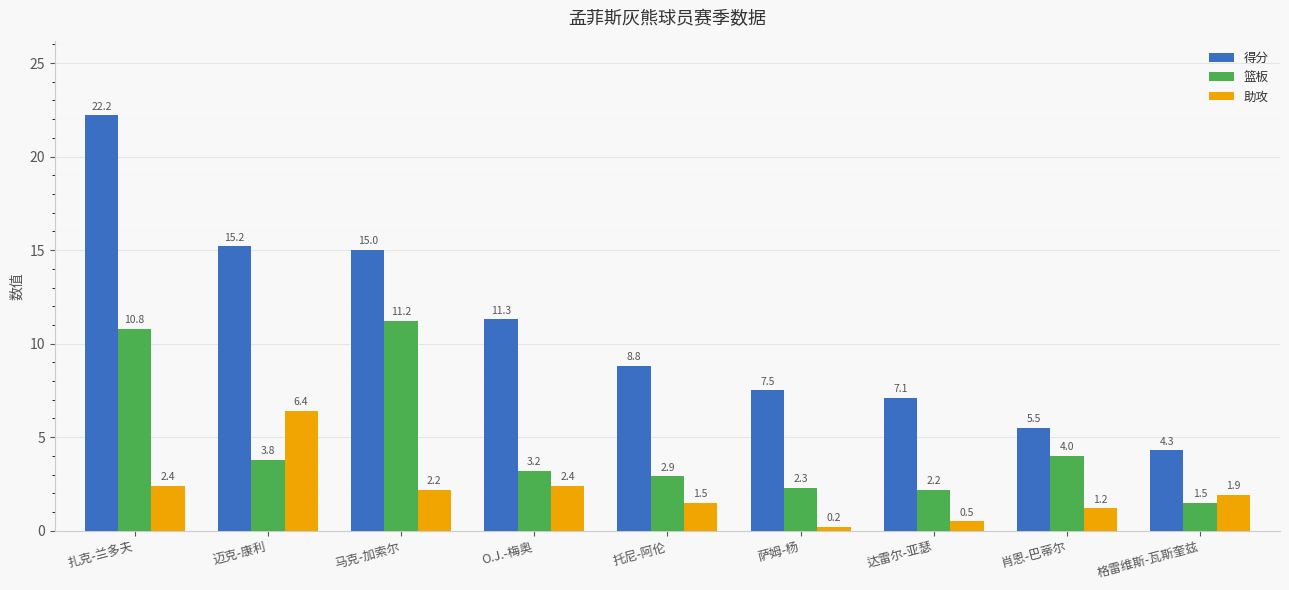

What is the difference between the maximum and second lowest values in the 得分 series?

16.7